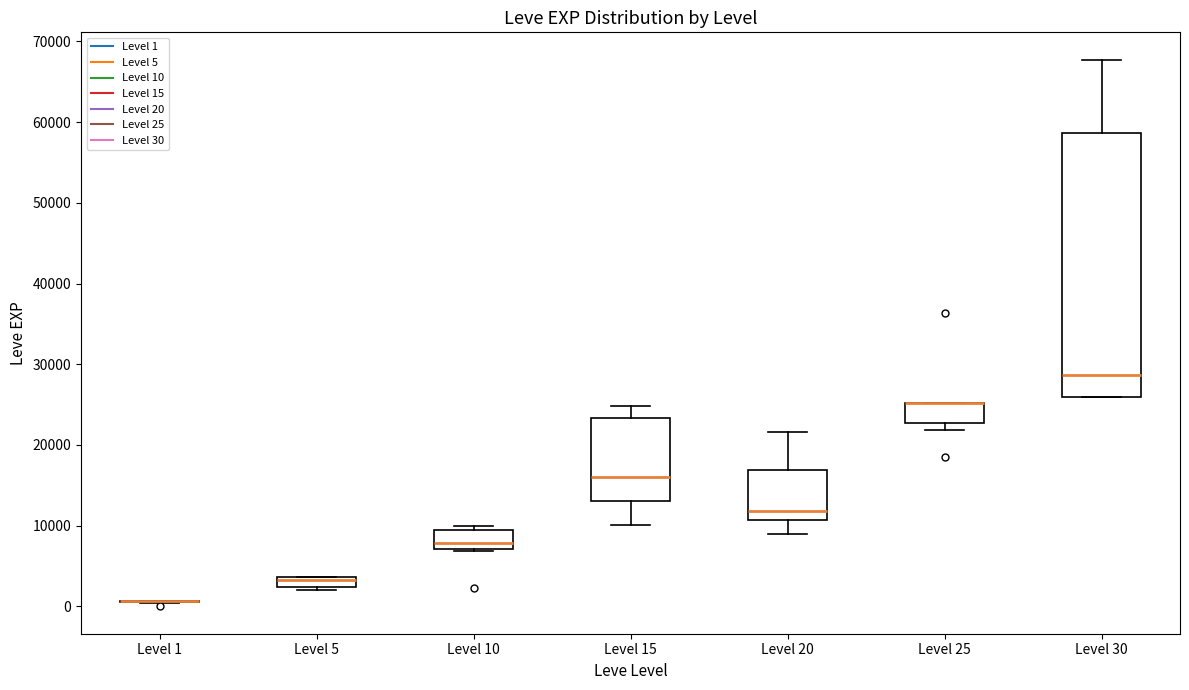

Which box is the tallest, from its lower edge to its upper edge?

Level 30